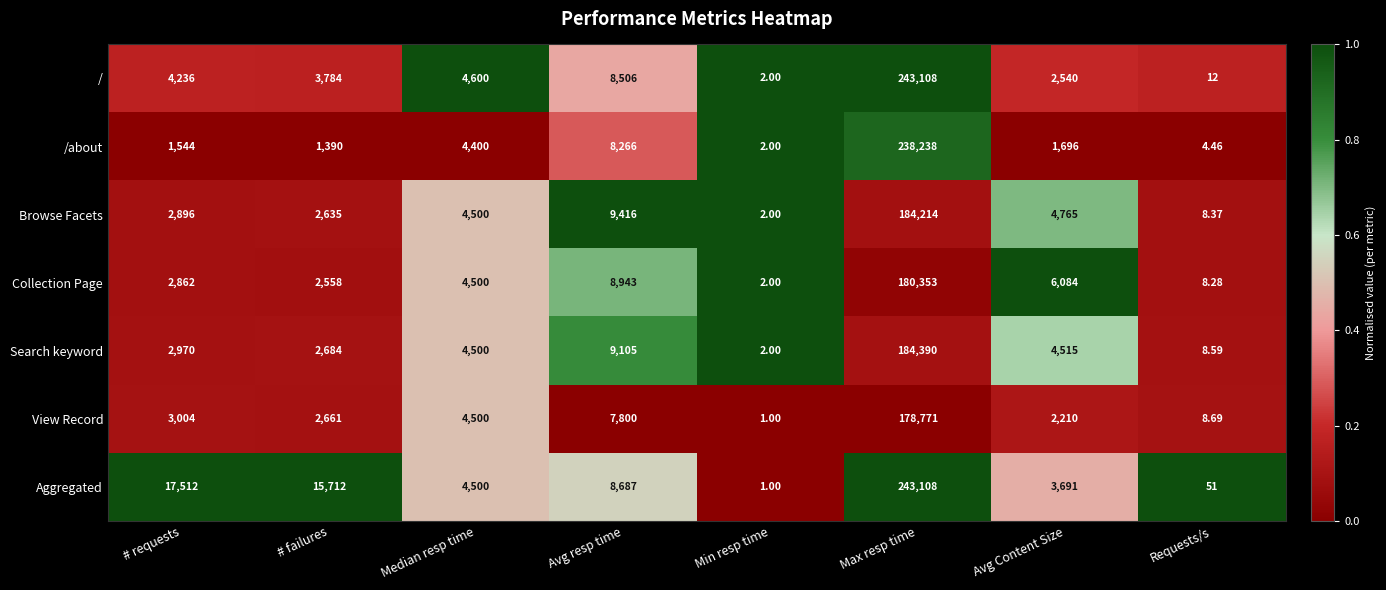

Which label corresponds to the largest value in the chart?

Max resp time